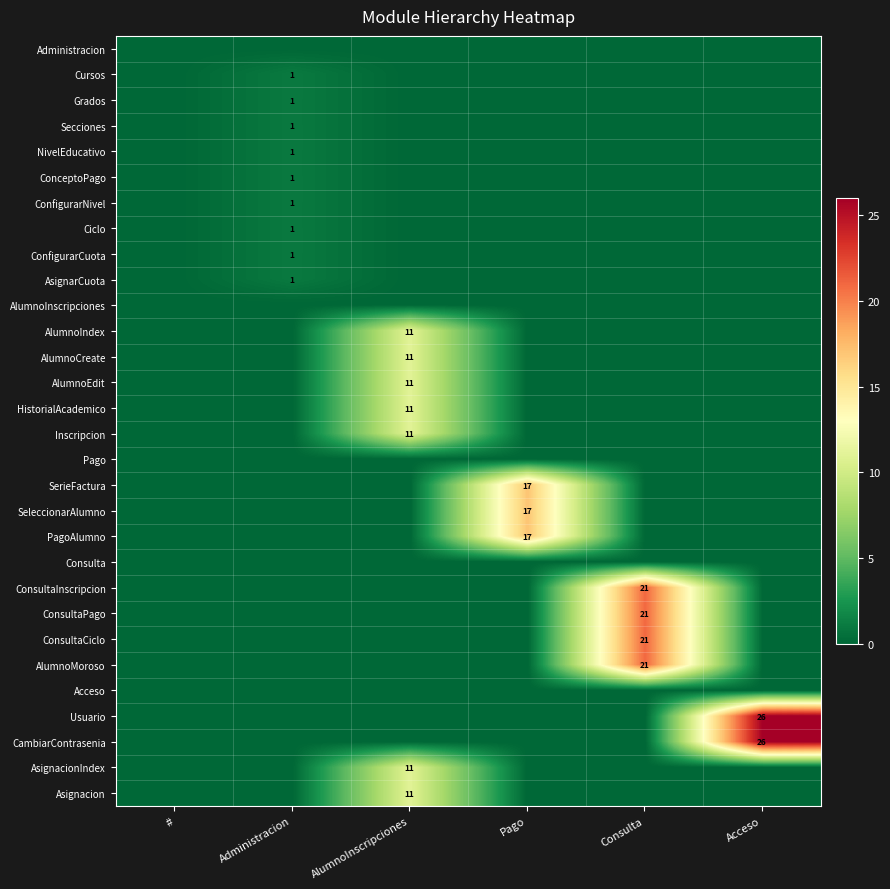

The AlumnoMoroso series shows 35 at Consulta. True or false?

False